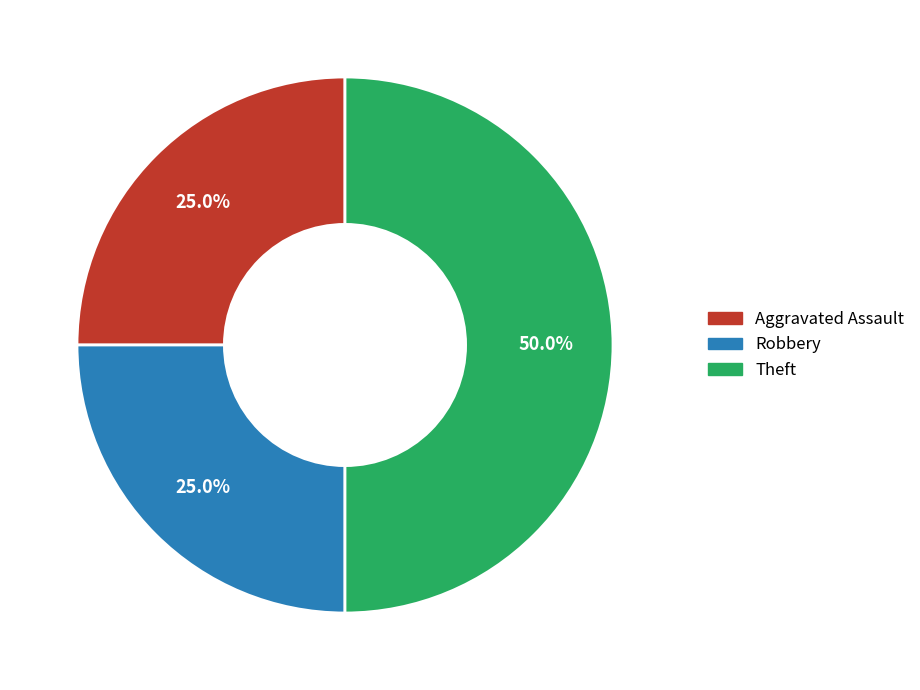

Count the number of slices in the pie.

3